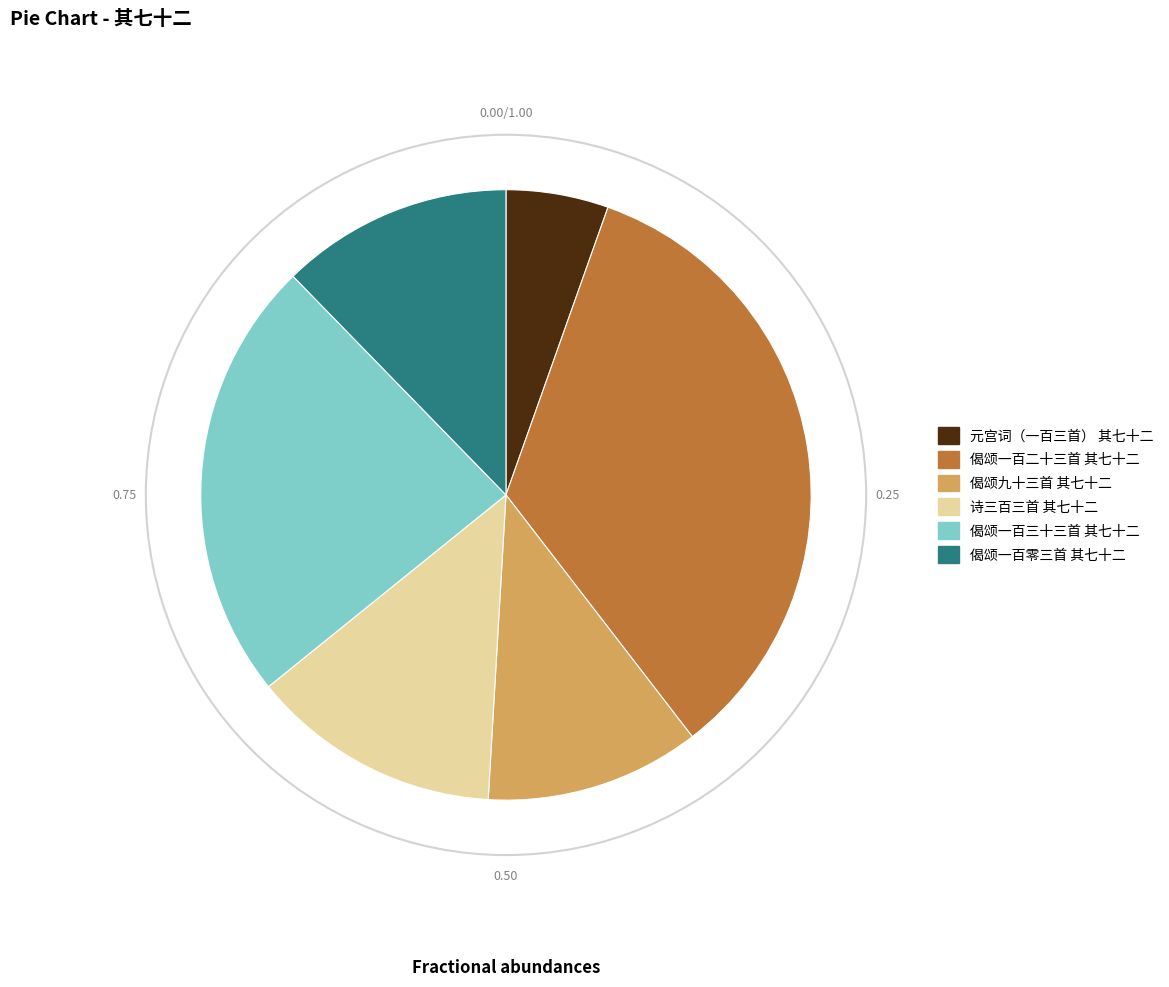

What is the ratio of the value at 偈颂一百零三首 其七十二 to the value at 偈颂九十三首 其七十二?

1.1